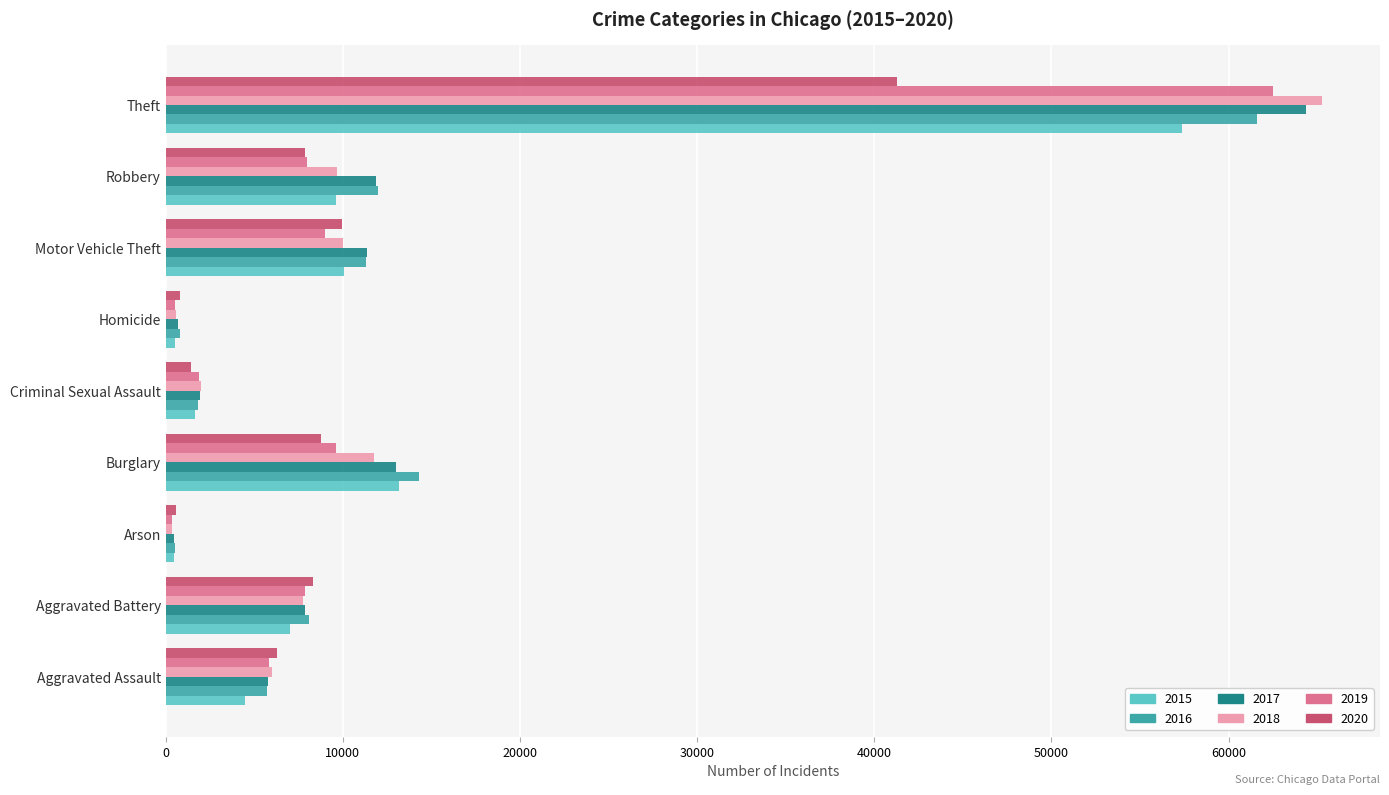

At which category does the chart reach its peak across all series?

Theft